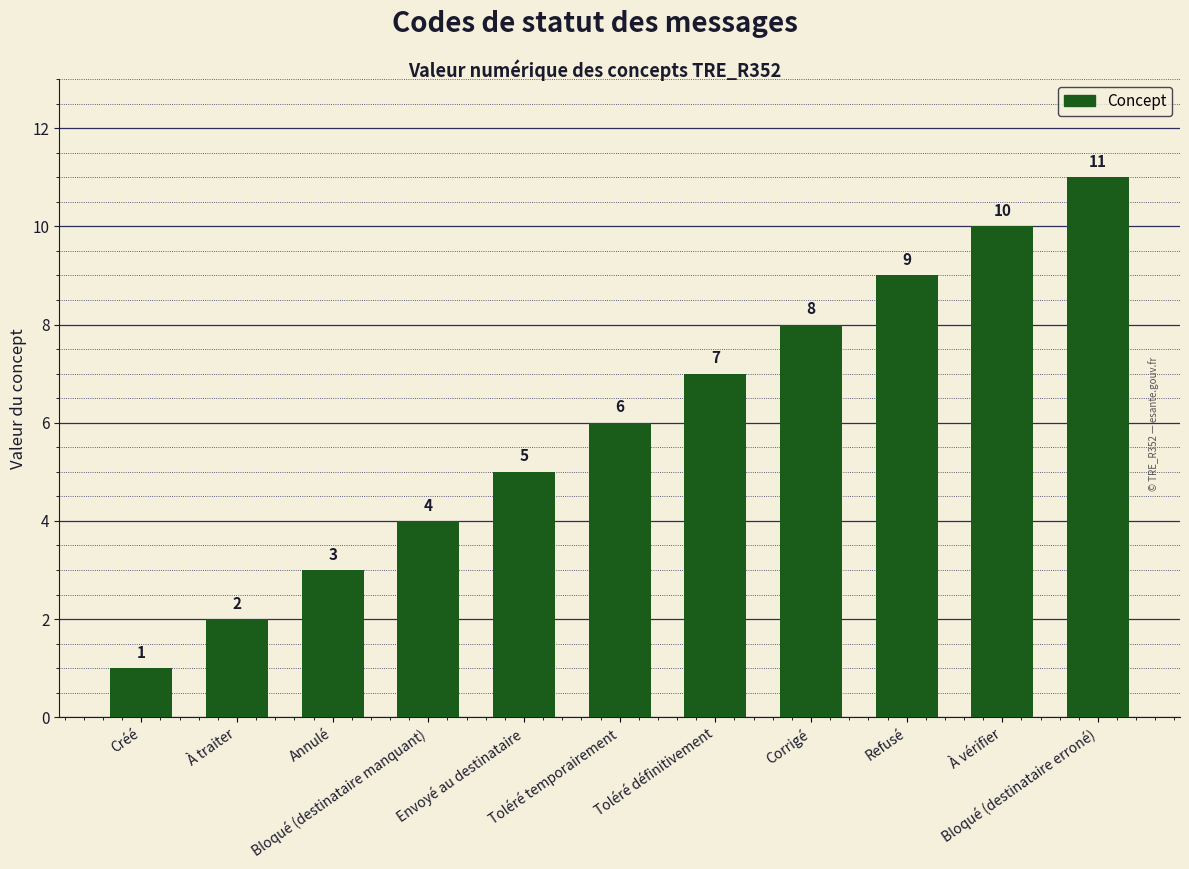

Are the bars horizontal?

No